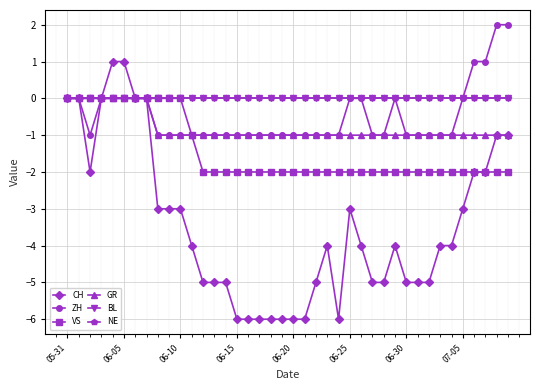

How many GR values are between -1 and 0?

40